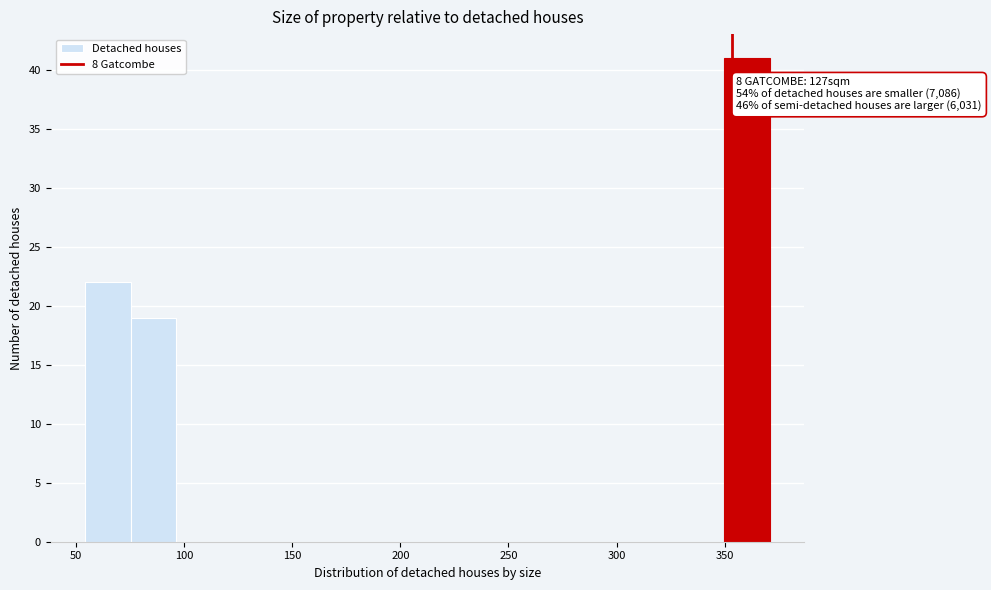

Over which range of the x-axis is the bar tallest?

350 to 370